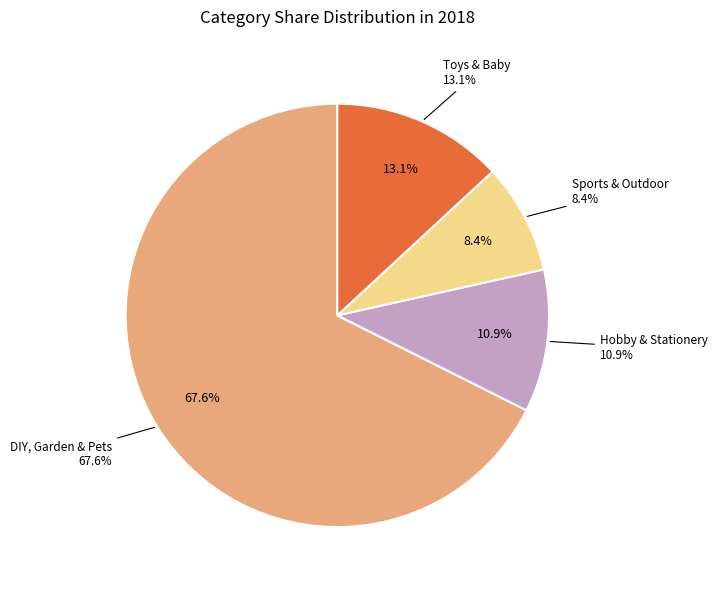

How many segments does this pie chart have?

4